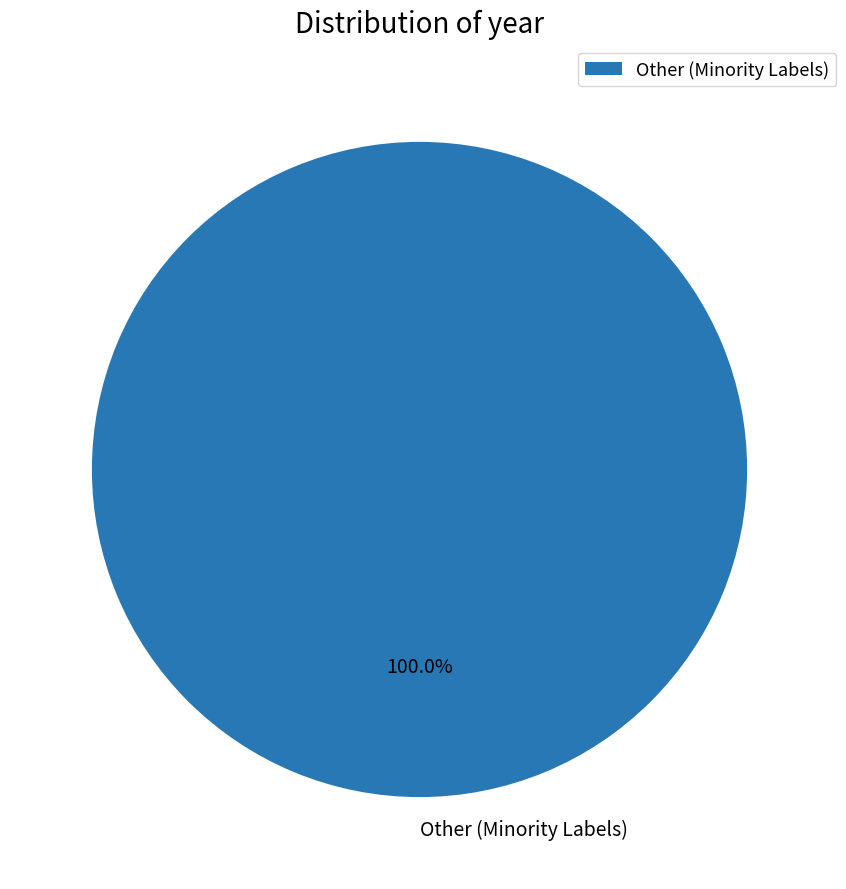

Rank the categories by value from lowest to highest.

Other (Minority Labels)